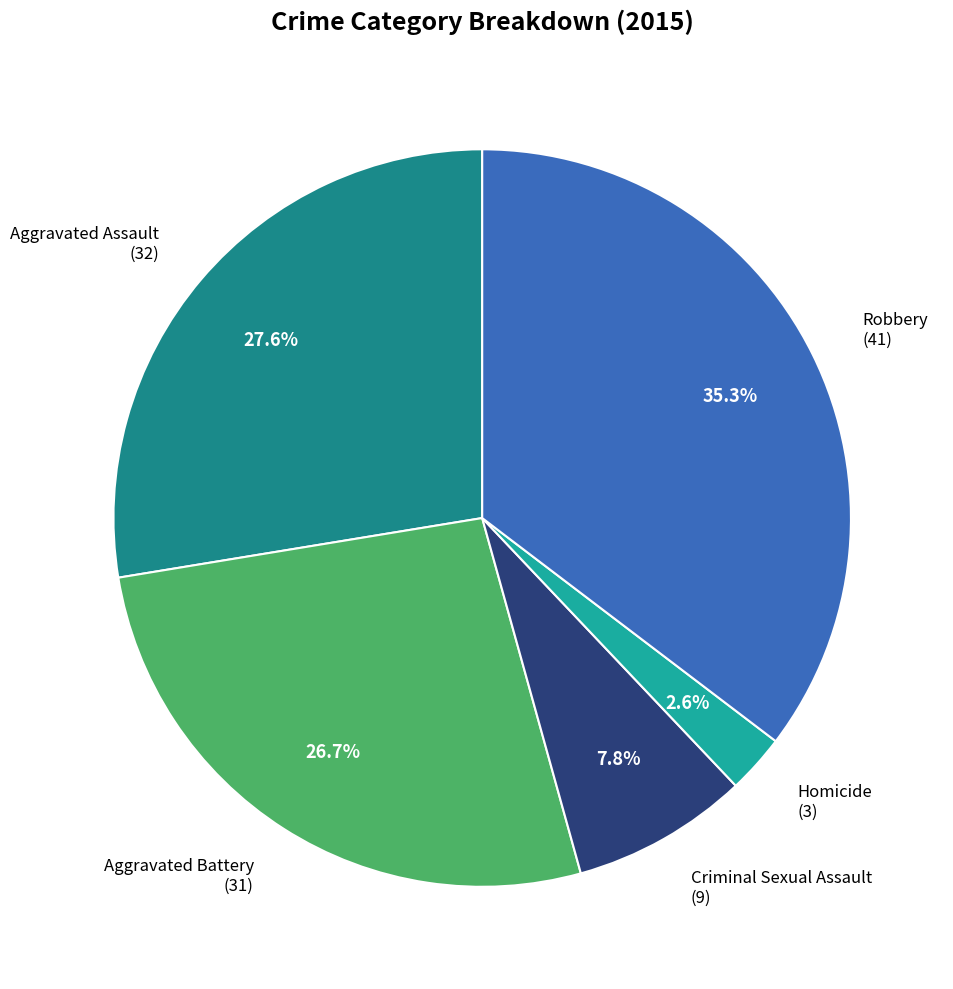

To the nearest percent, what is the combined percentage of Aggravated Assault and Criminal Sexual Assault?

35%